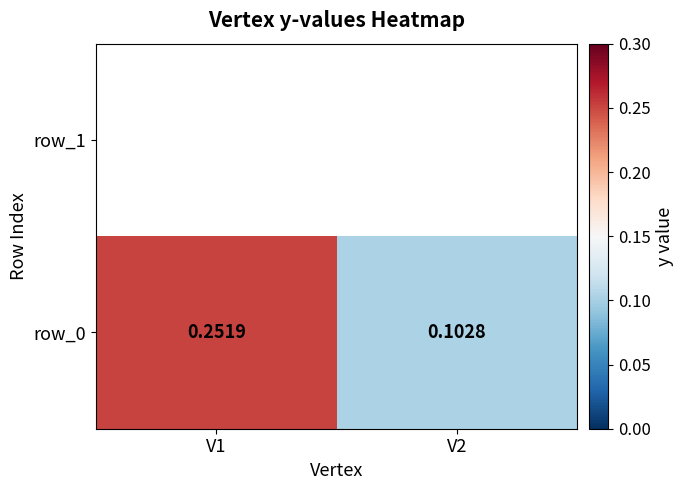

What is the sum of all values?

0.4